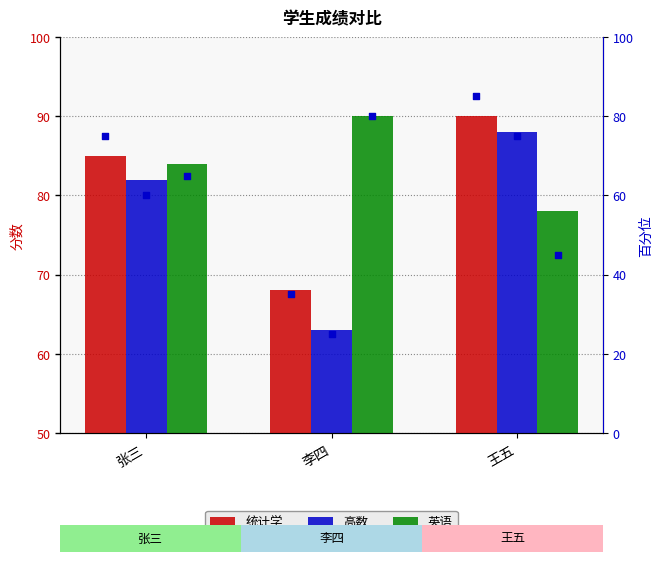

Which series contains the lowest Y value?

高数